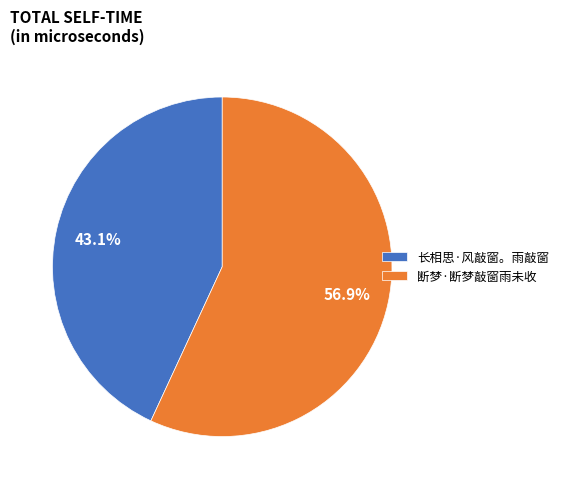

How many slices are in this pie chart?

2